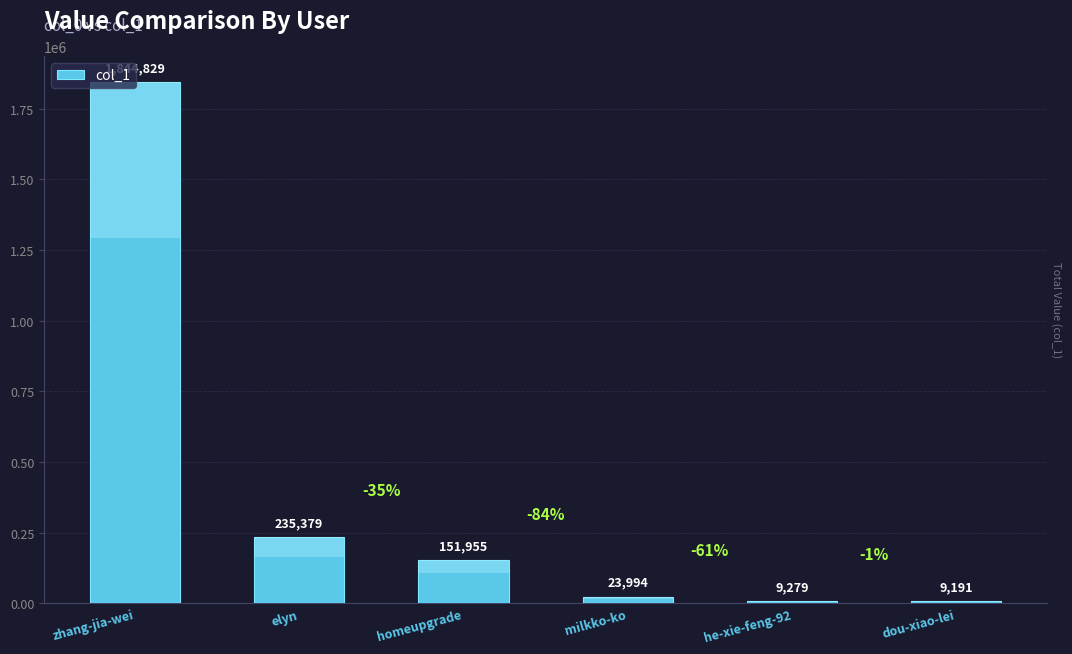

The value at dou-xiao-lei is 9191. True or false?

True